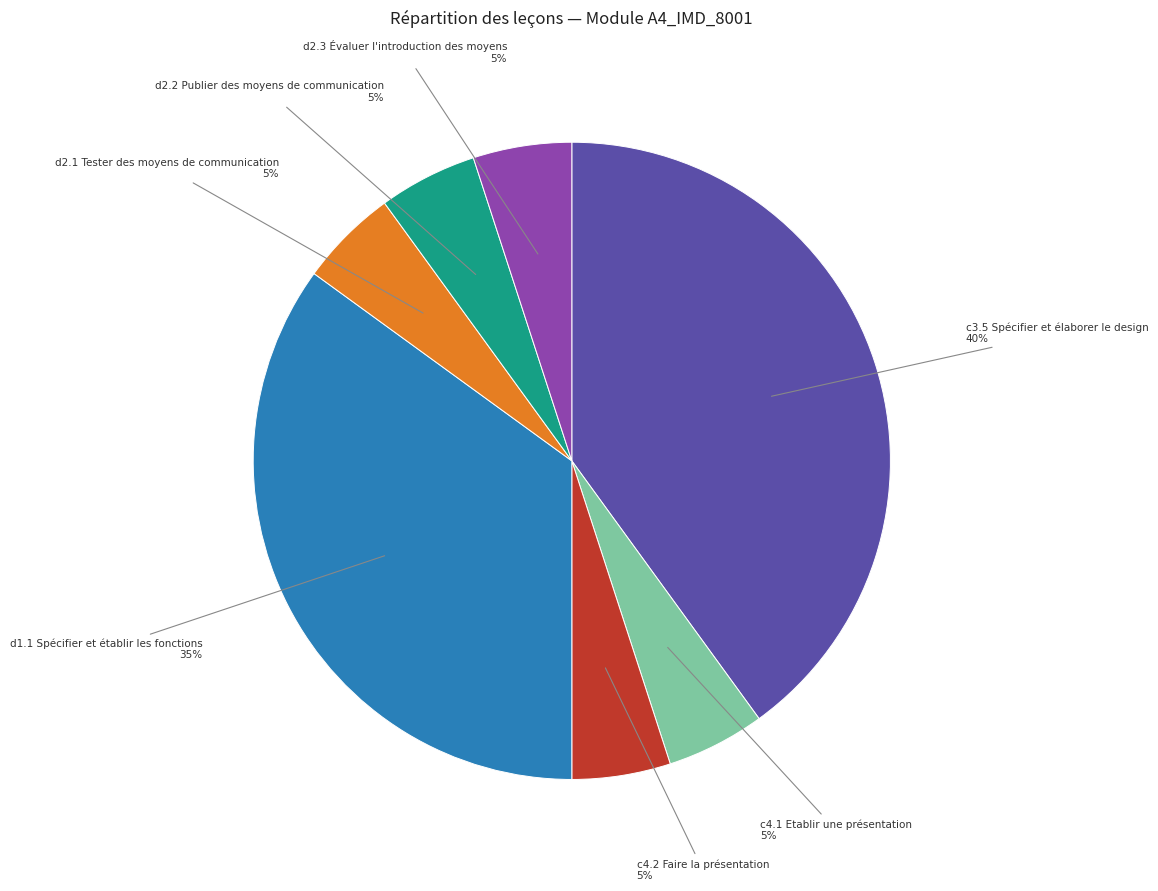

The c3.5 Spécifier et élaborer le design slice represents 30% of the pie. True or false?

False